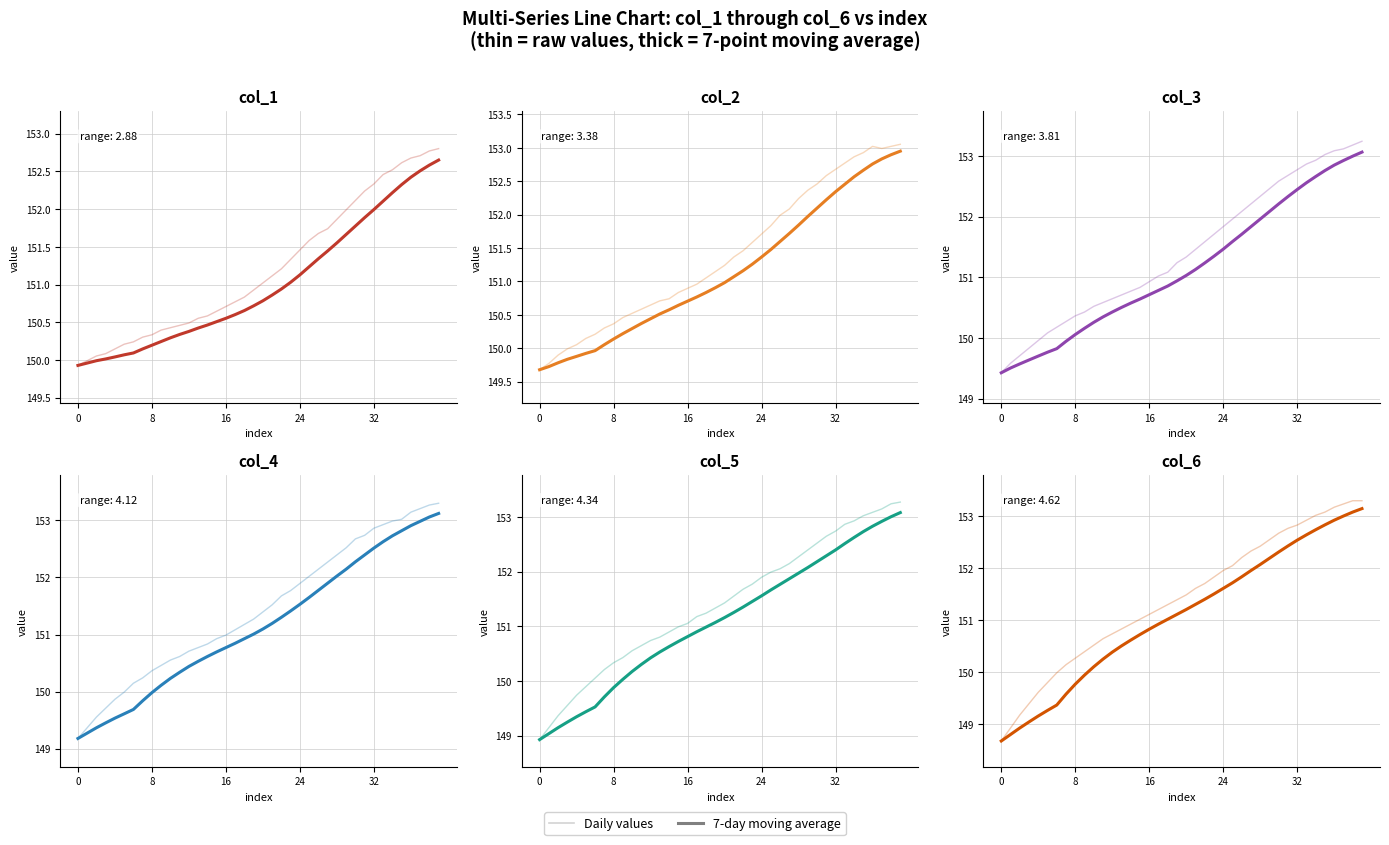

The col_5 series shows 250.6 at 20. True or false?

False